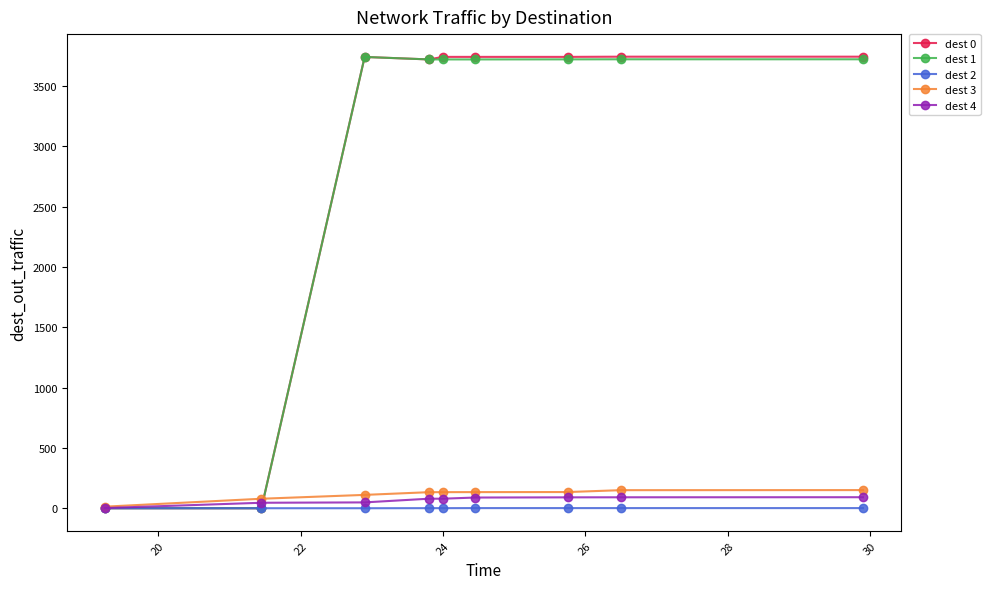

At how many categories does at least one series exceed 247?

7